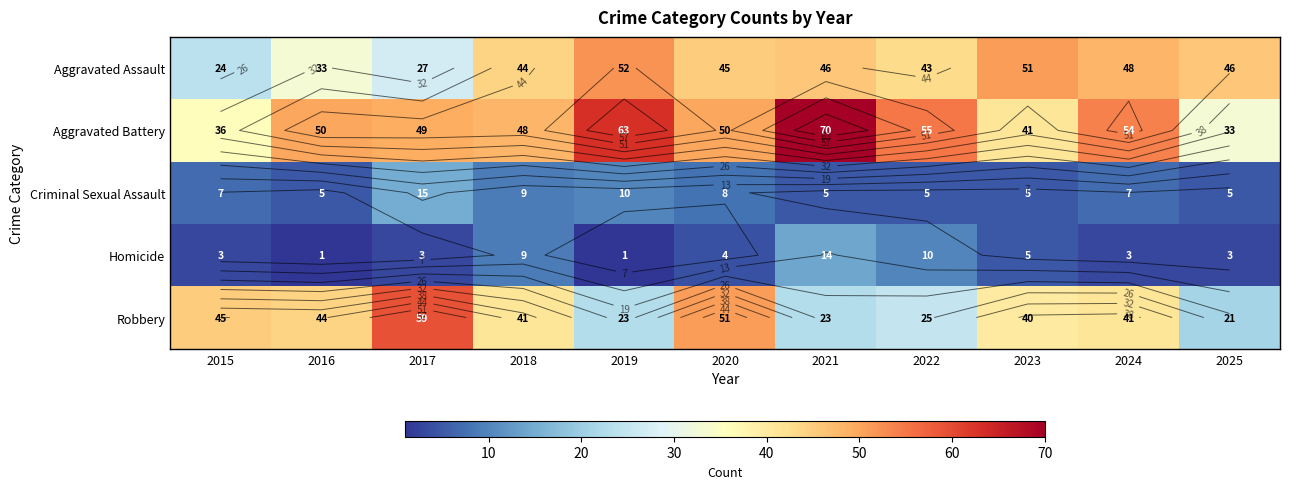

What is the sum of the Aggravated Battery values at 2024 and 2017?

103